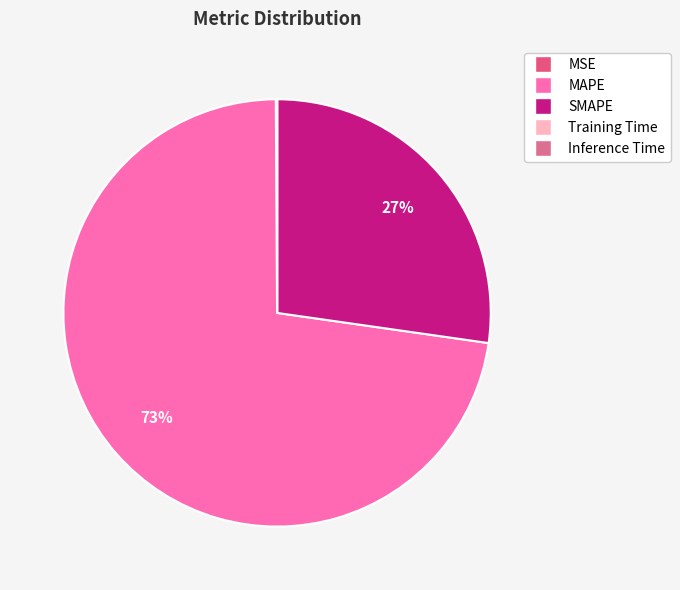

Rank the categories by value from lowest to highest.

Inference Time, Training Time, MSE, SMAPE, MAPE